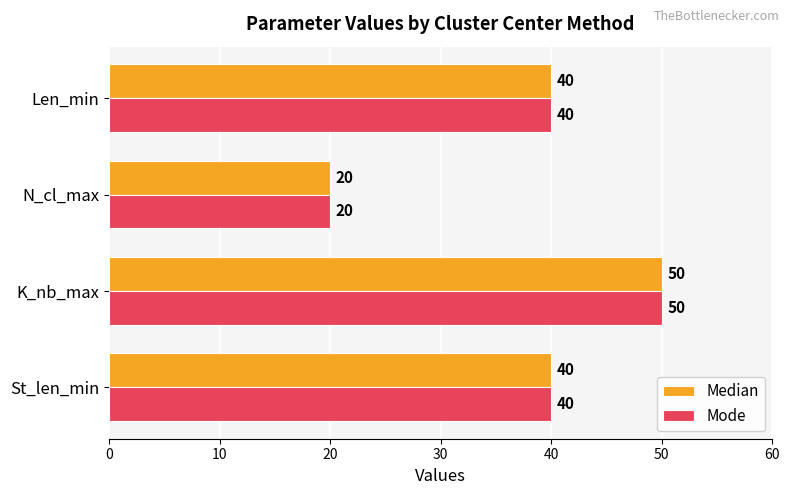

At which category is the sum across all series the highest?

K_nb_max